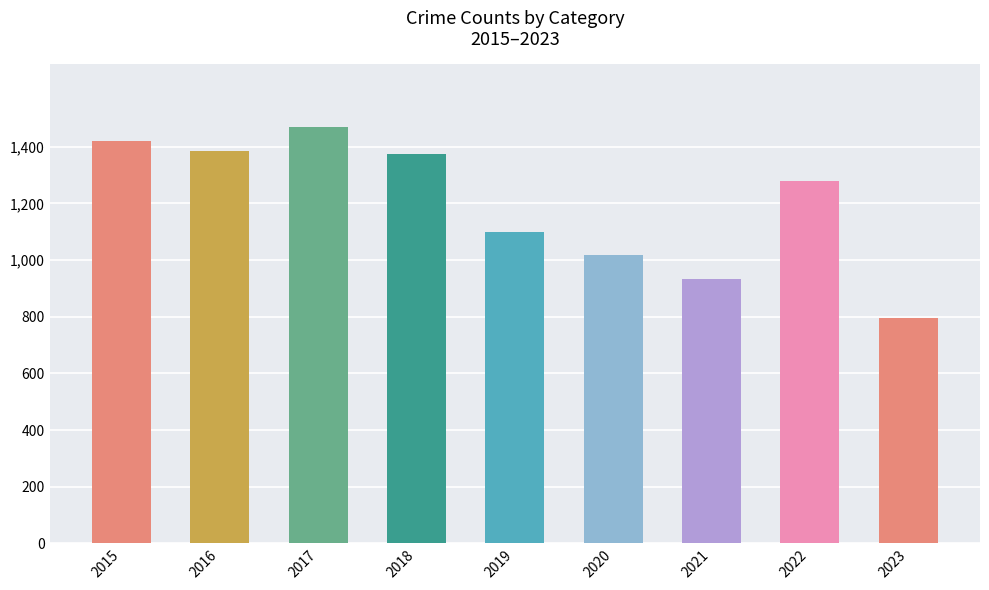

The chart shows a value of 2309 at 2017. True or false?

False